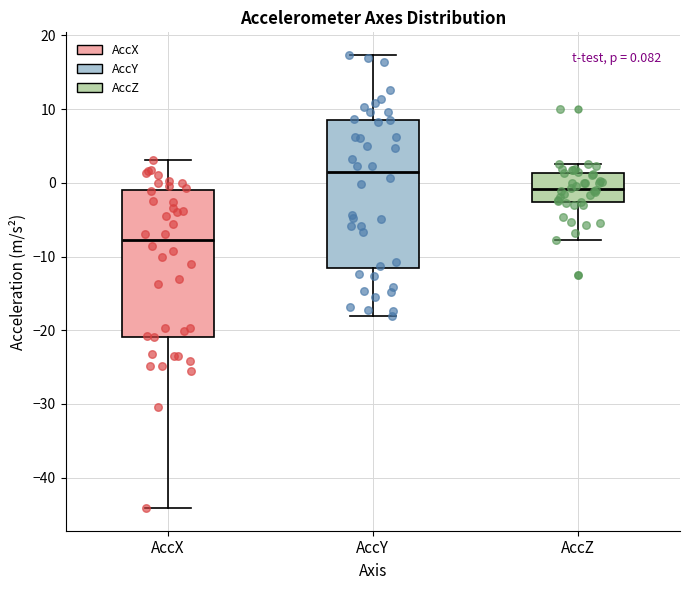

Which box has the lowest median line?

AccX